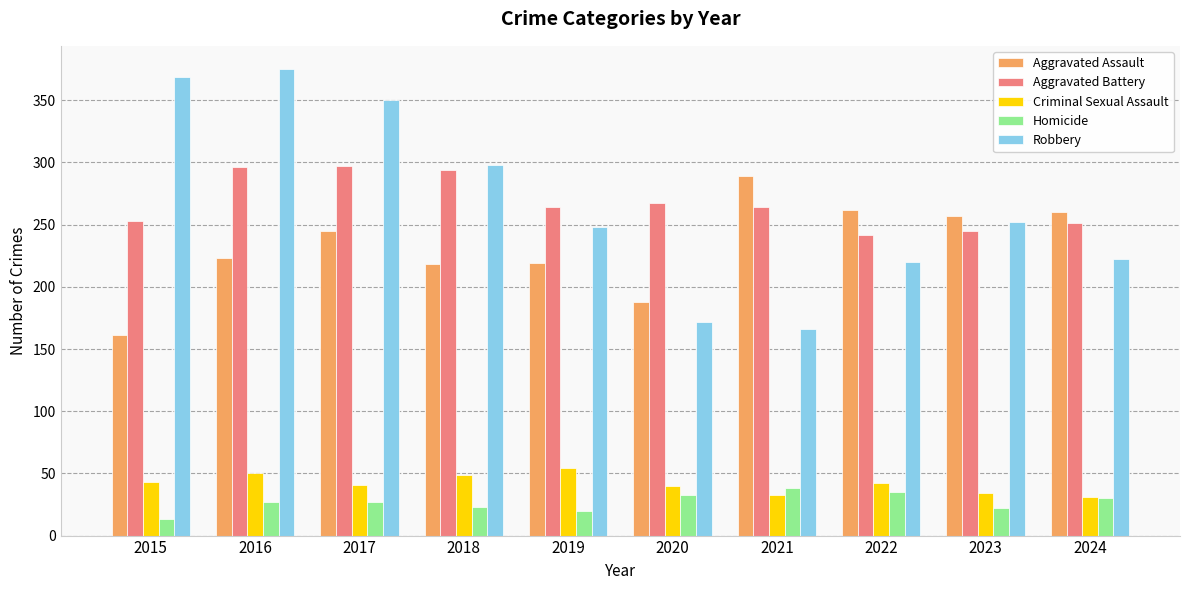

What is the spread (max minus min) of values at 2021?

256